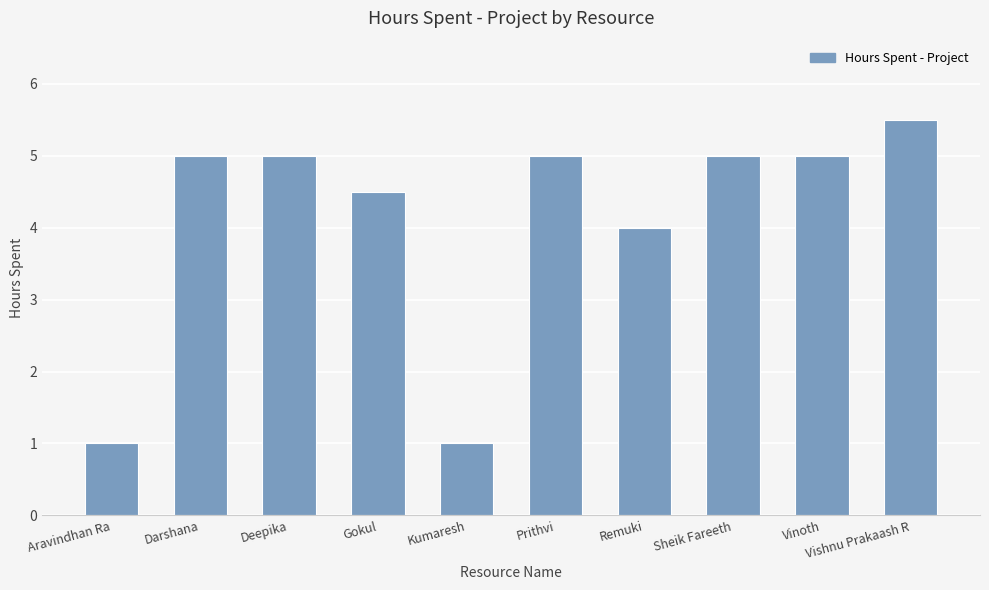

What is the difference between the maximum and second lowest values?

4.5